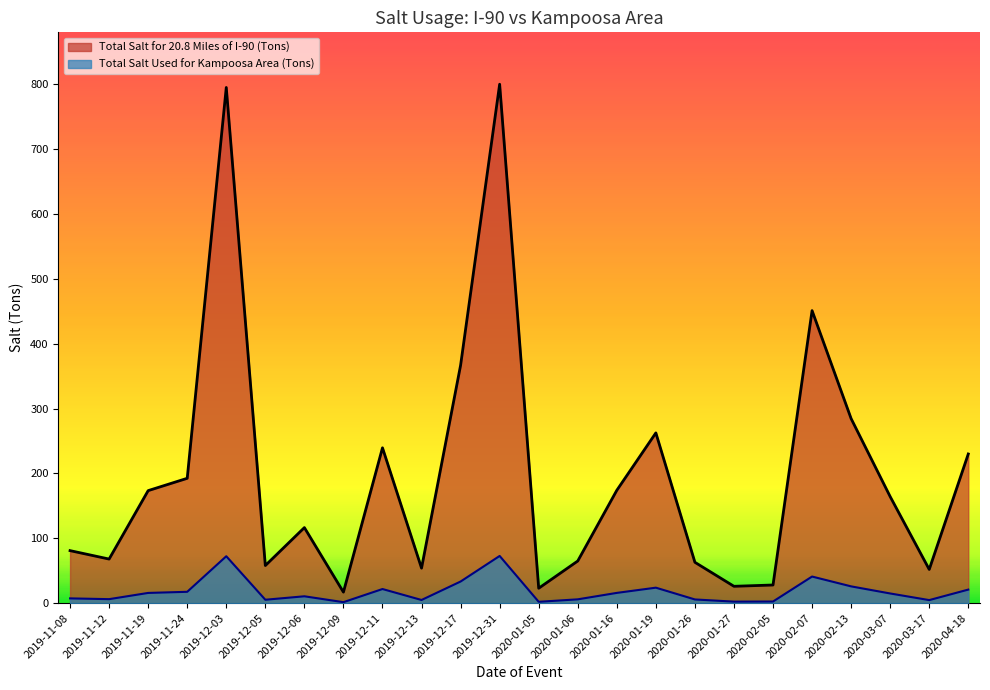

Reading right to left, transcribe all the data shown in this chart.

Total Salt for 20.8 Miles of I-90 (Tons): 230.0	52.0	164.2	284.5	451.0	28.0	26.0	63.0	262.5	174.0	65.0	23.0	800.0	366.8	54.0	239.5	17.0	116.5	58.0	795.0	192.5	173.5	68.0	81.0
Total Salt Used for Kampoosa Area (Tons): 20.9	4.7	14.9	25.9	41.0	2.5	2.4	5.7	23.9	15.8	5.9	2.1	72.8	33.4	4.9	21.8	1.5	10.6	5.3	72.3	17.5	15.8	6.2	7.4